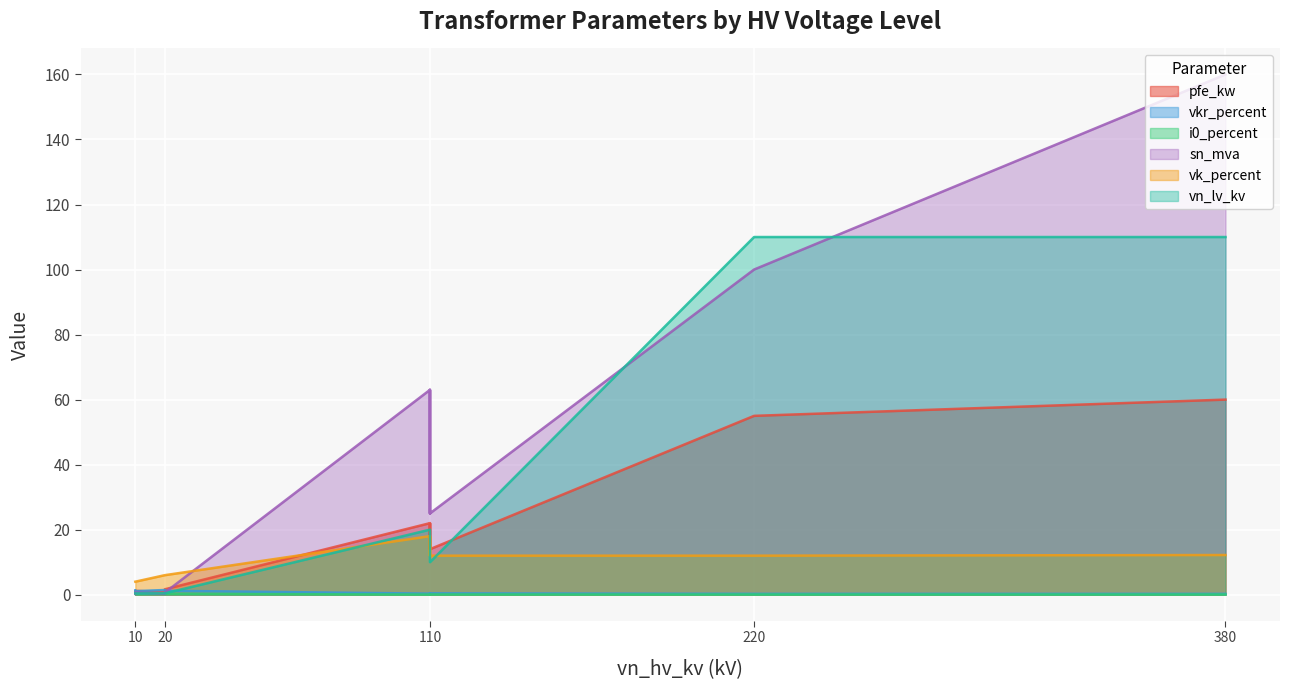

At how many categories does at least one series exceed 157?

1